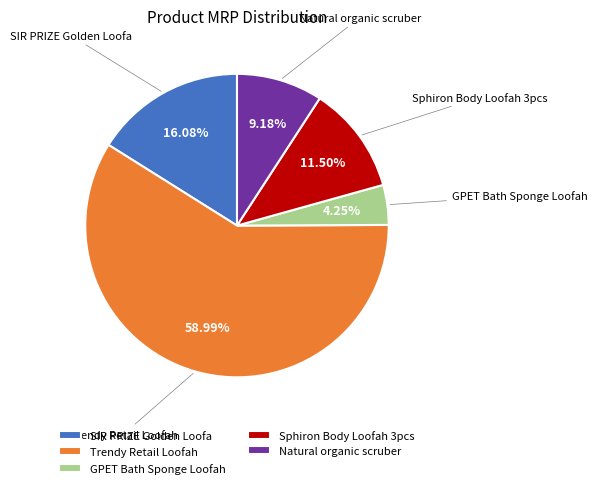

Do Natural organic scruber and Sphiron Body Loofah 3pcs together represent more than half of the pie?

No